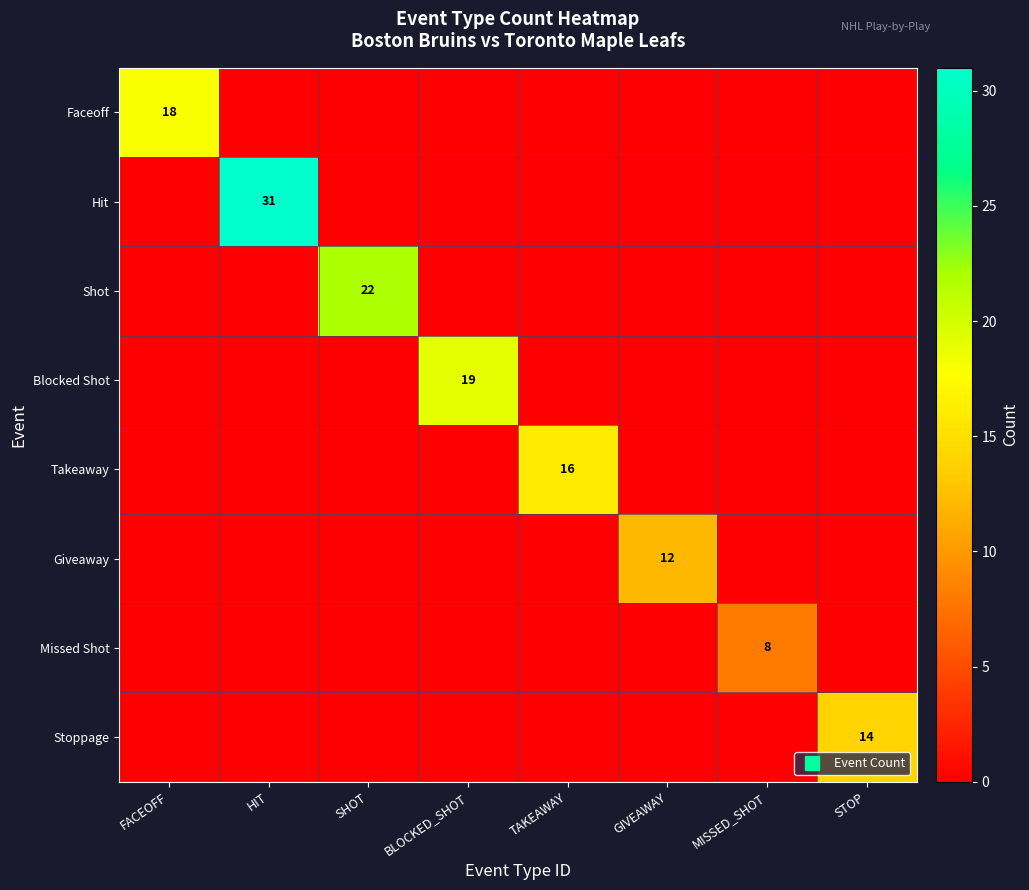

How many values in Blocked Shot are above zero?

1